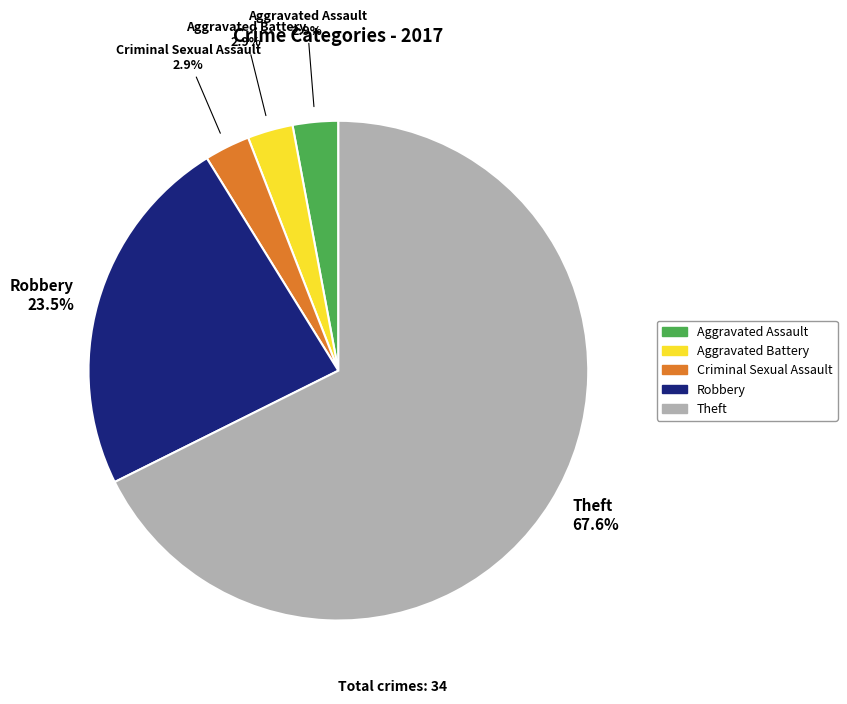

Is there any slice that represents more than half of the pie?

Yes